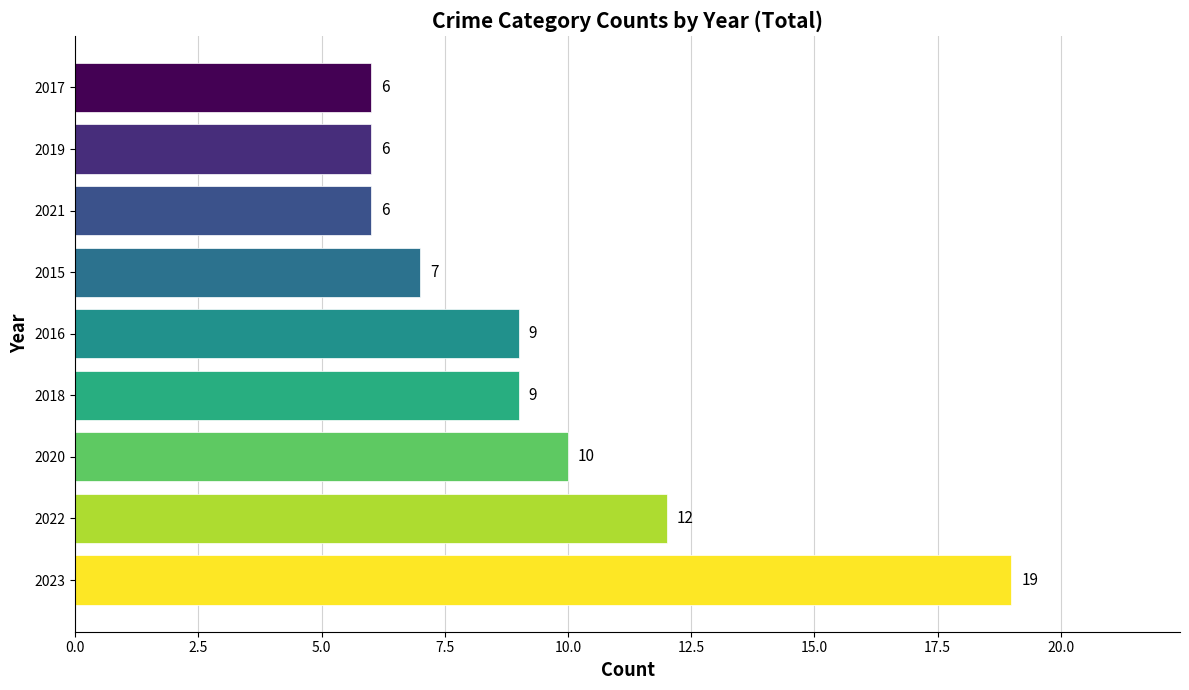

The chart shows a value of 6 at 2016. True or false?

False